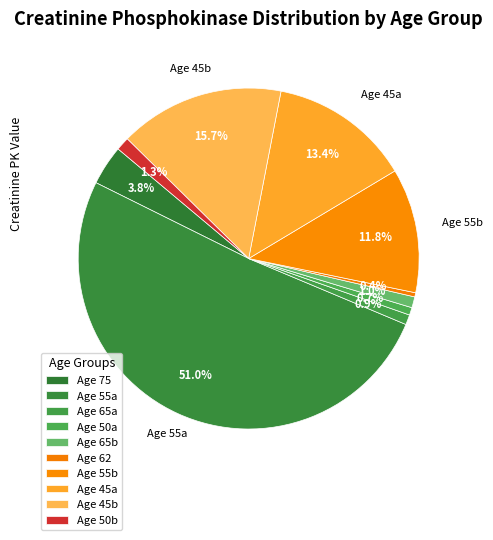

Count the number of slices in the pie.

10